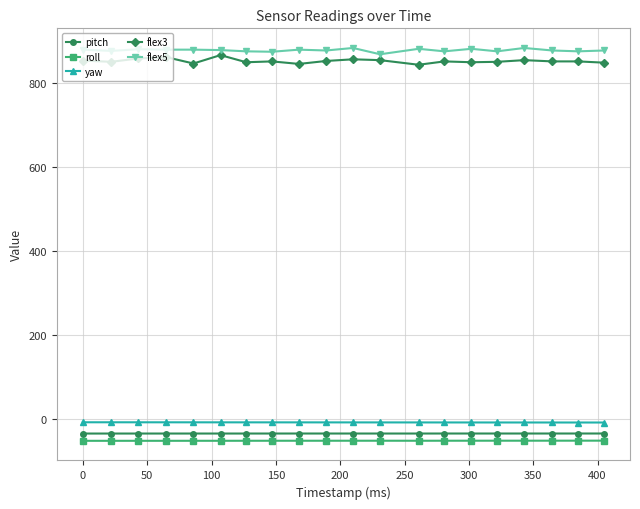

What is the maximum value shown in the chart?

883.0